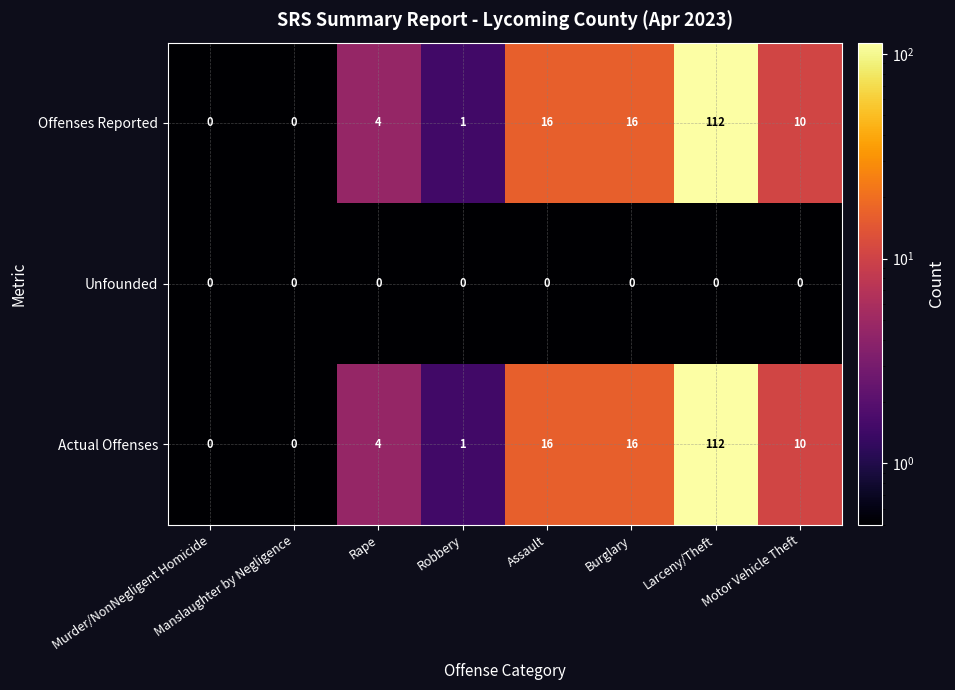

The Actual Offenses series shows 62 at Manslaughter by Negligence. True or false?

False